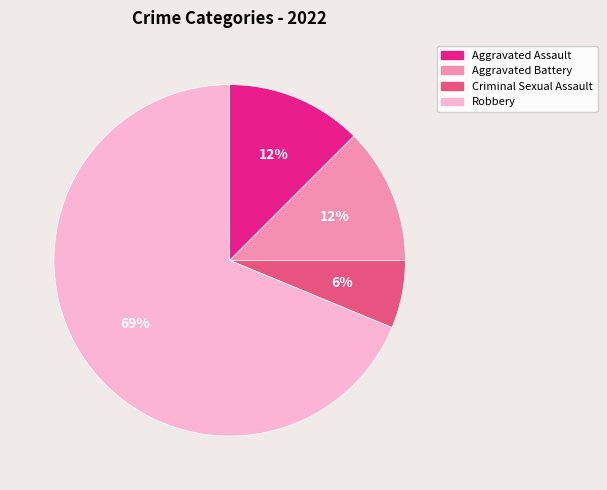

What is the ratio of the value at Aggravated Assault to the value at Criminal Sexual Assault?

2.0